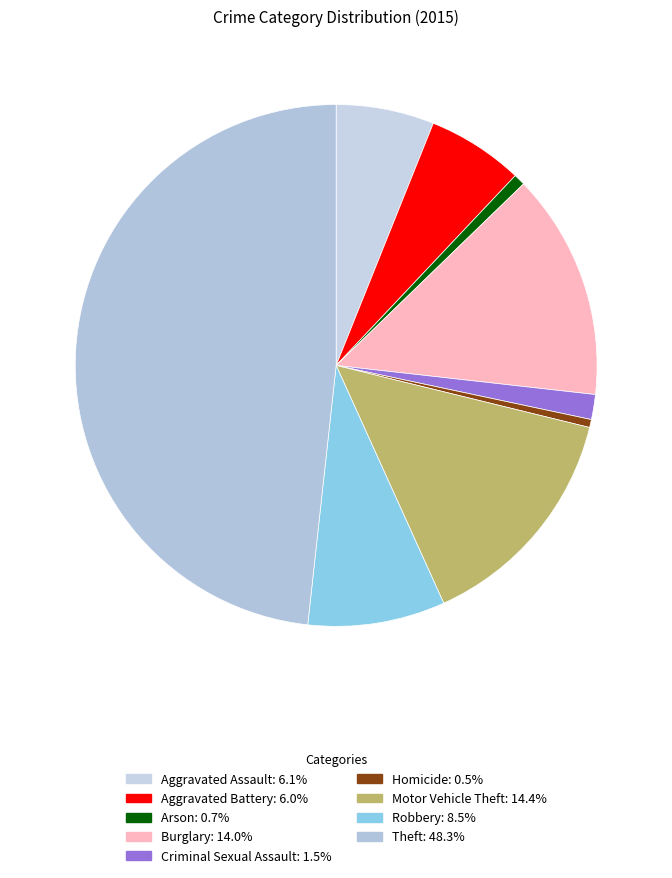

To the nearest percent, what is the combined percentage of Homicide and Robbery?

9%